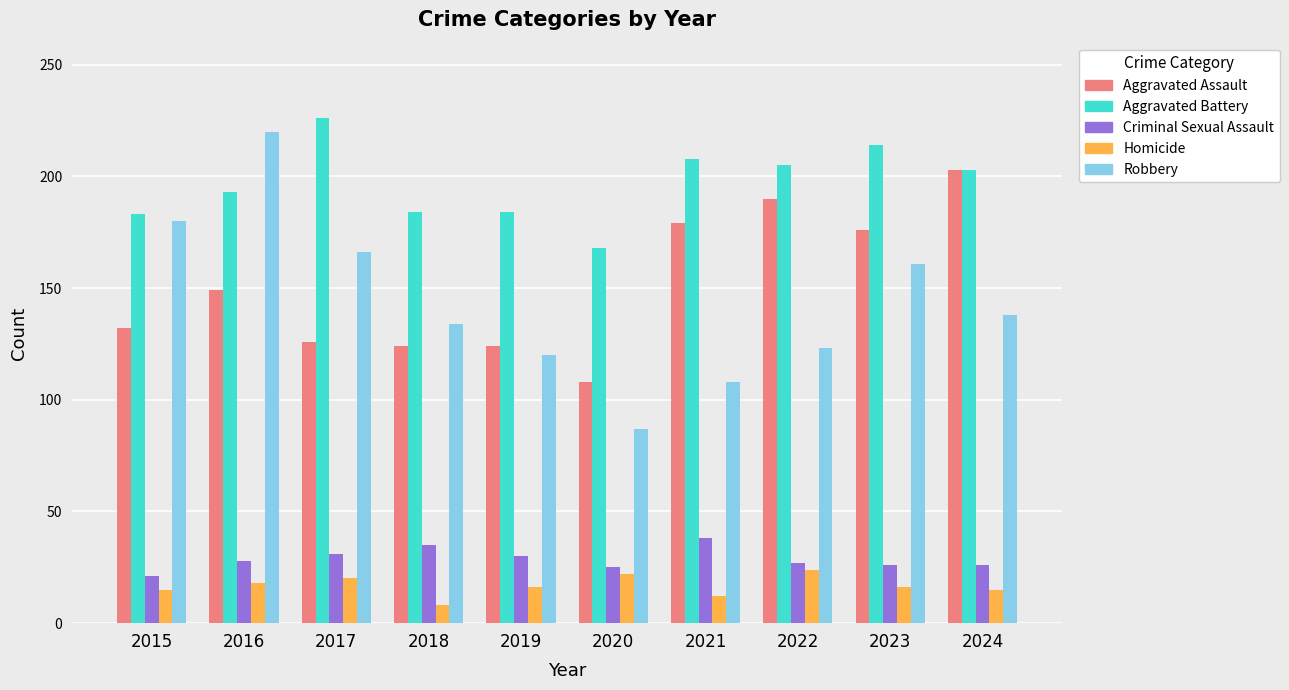

What is the total value across all series at 2023?

593